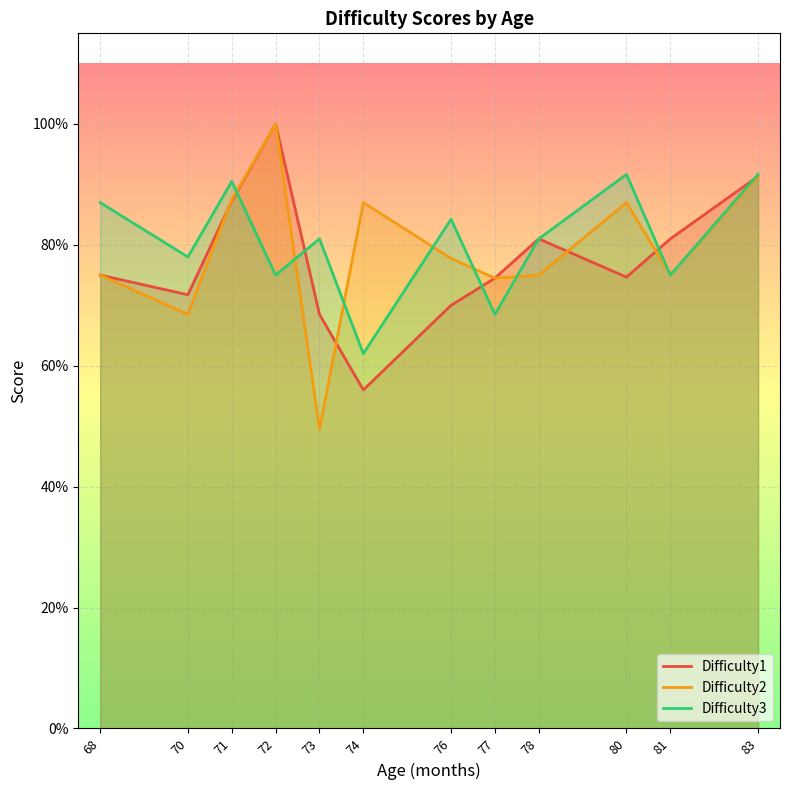

At which label does Difficulty3 reach its minimum?

74